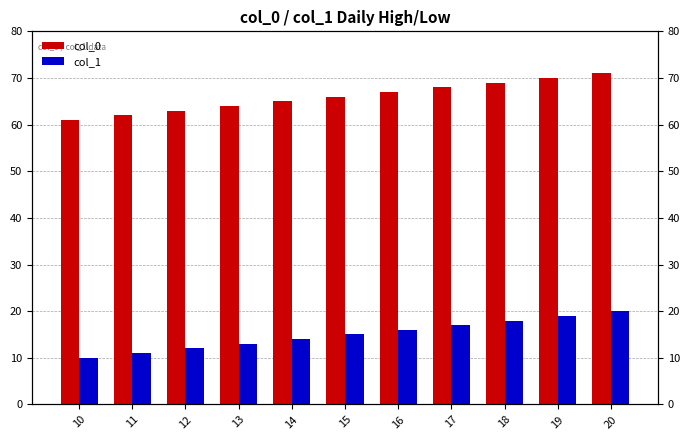

True or false: col_1 has a value of 16 at 12.

False